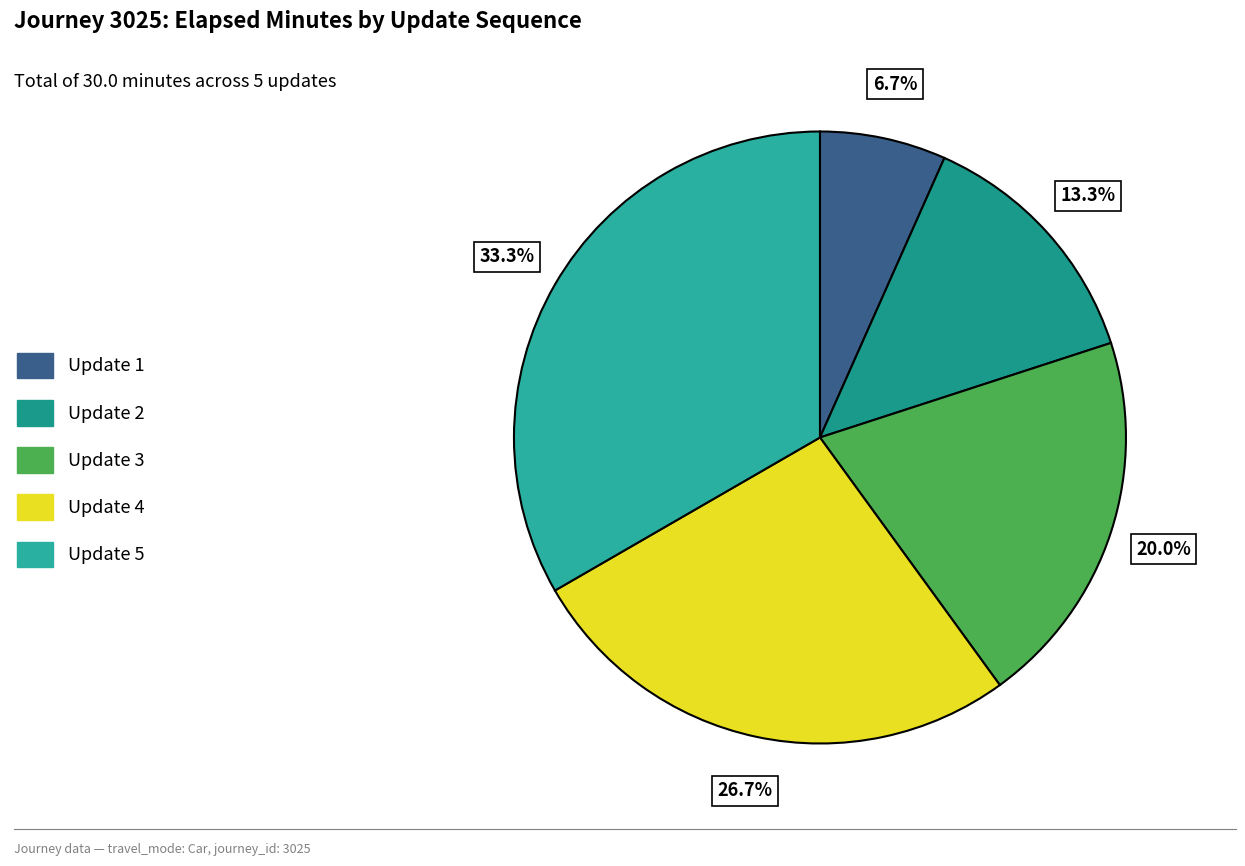

How many segments does this pie chart have?

5